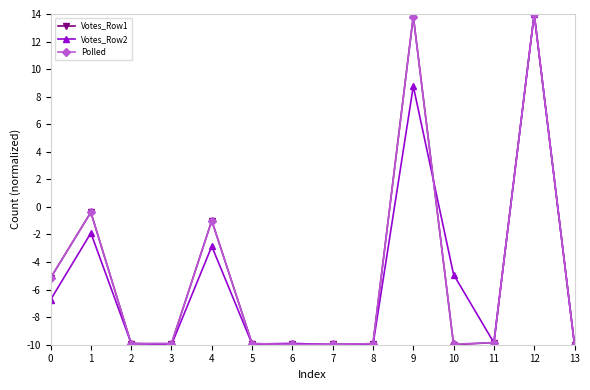

How many values in Votes_Row1 are above zero?

2